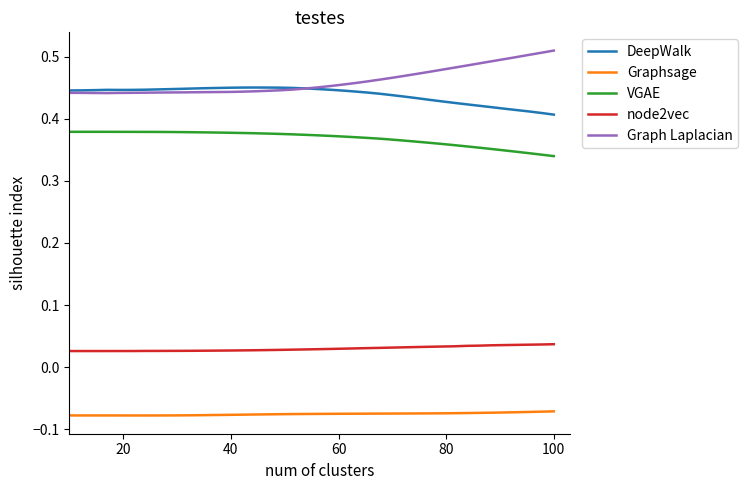

Rank the series by their maximum value, from highest to lowest.

Graph Laplacian, DeepWalk, VGAE, node2vec, Graphsage